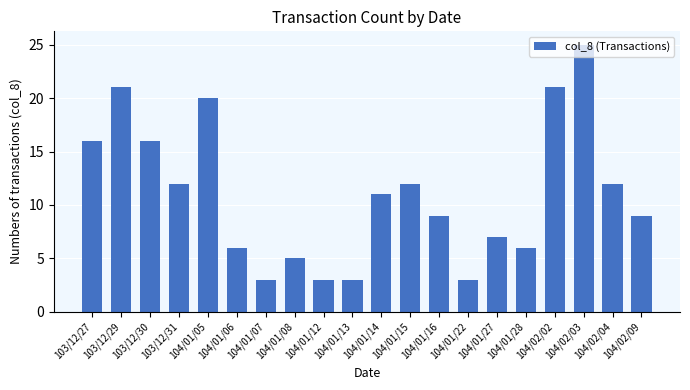

The value at 104/01/28 is 6. True or false?

True